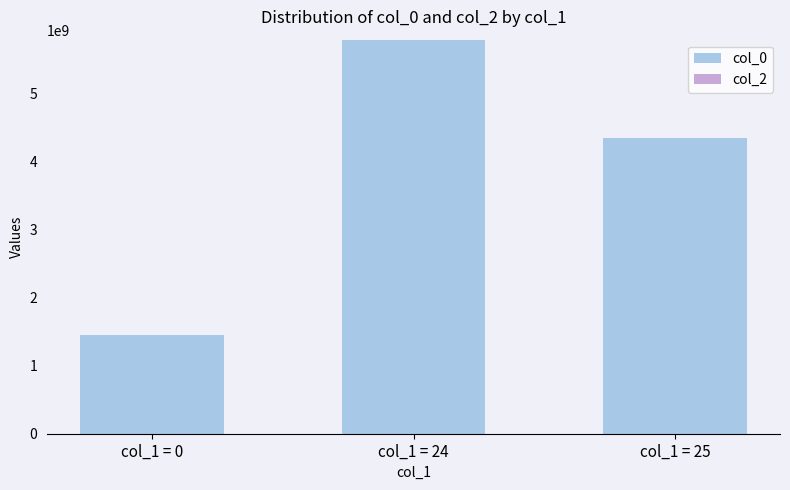

What is the maximum value shown in the chart?

5786123642